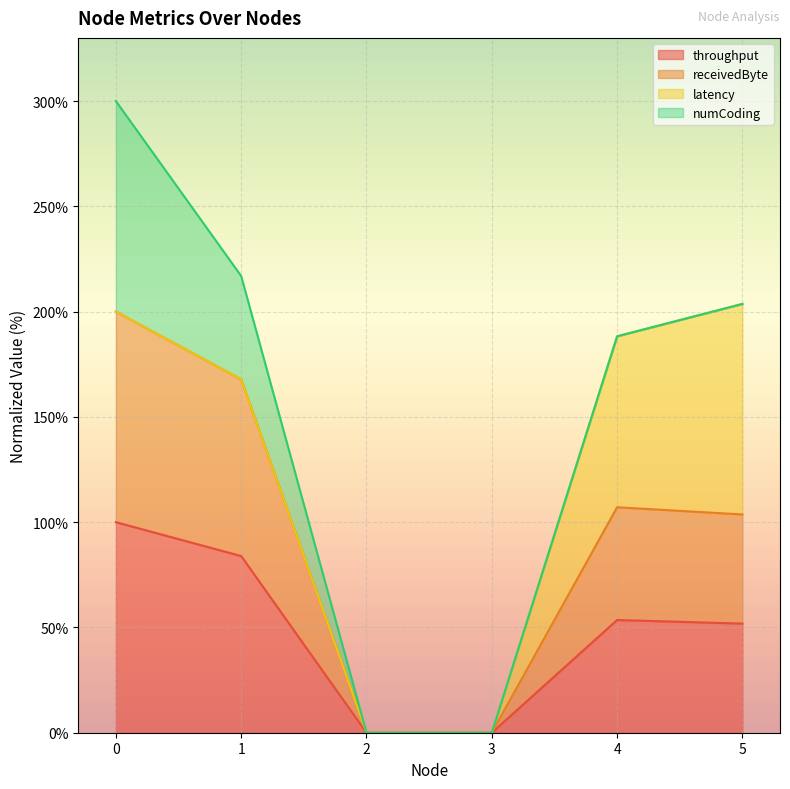

What is the value of the throughput point at the 1st from the left?

100.0